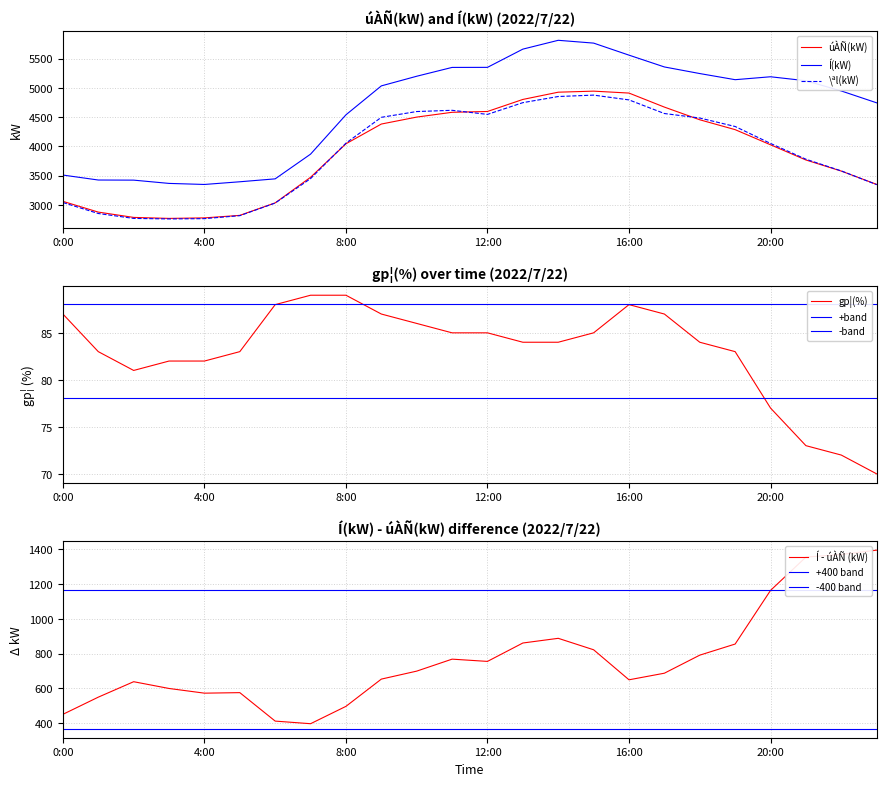

Reading left to right, extract all data points from this chart.

úÀÑ(kW): 0:00=3061	1:00=2877	2:00=2786	3:00=2769	4:00=2778	5:00=2821	6:00=3035	7:00=3473	8:00=4046	9:00=4384	10:00=4503	11:00=4585	12:00=4599	13:00=4805	14:00=4929	15:00=4947	16:00=4914	17:00=4674	18:00=4457	19:00=4288	20:00=4029	21:00=3769	22:00=3579	23:00=3351
\ªl(kW): 0:00=3041	1:00=2853	2:00=2769	3:00=2760	4:00=2765	5:00=2816	6:00=3032	7:00=3450	8:00=4057	9:00=4499	10:00=4598	11:00=4619	12:00=4549	13:00=4750	14:00=4855	15:00=4879	16:00=4797	17:00=4564	18:00=4487	19:00=4342	20:00=4052	21:00=3782	22:00=3582	23:00=3347
gp¦(%): 0:00=87	1:00=83	2:00=81	3:00=82	4:00=82	5:00=83	6:00=88	7:00=89	8:00=89	9:00=87	10:00=86	11:00=85	12:00=85	13:00=84	14:00=84	15:00=85	16:00=88	17:00=87	18:00=84	19:00=83	20:00=77	21:00=73	22:00=72	23:00=70
Í(kW): 0:00=3511	1:00=3426	2:00=3424	3:00=3368	4:00=3350	5:00=3396	6:00=3446	7:00=3869	8:00=4542	9:00=5037	10:00=5202	11:00=5353	12:00=5354	13:00=5666	14:00=5817	15:00=5769	16:00=5563	17:00=5361	18:00=5248	19:00=5143	20:00=5193	21:00=5125	22:00=4950	23:00=4747